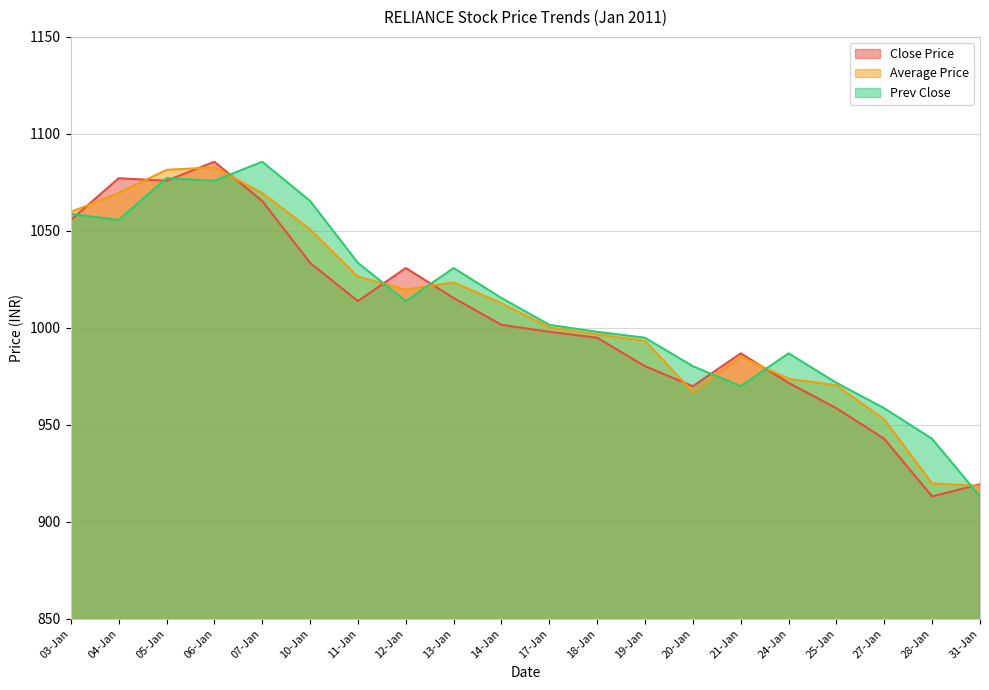

What is the lowest value of the Prev Close series?

913.0